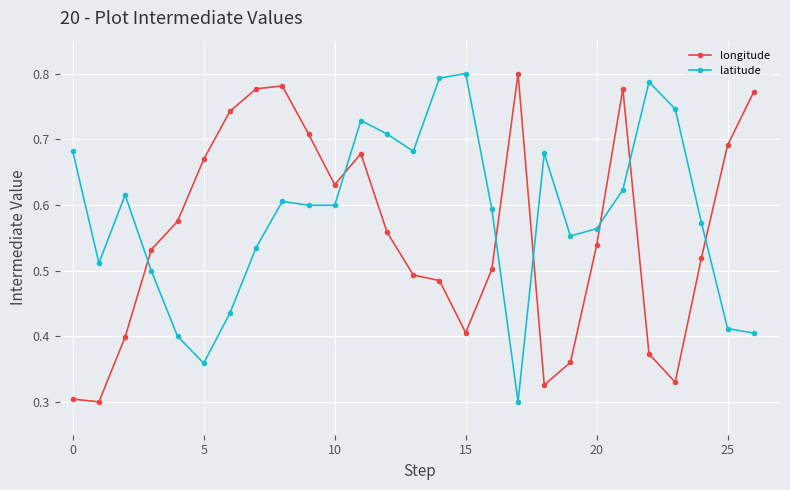

Which series has the largest total across all categories?

latitude